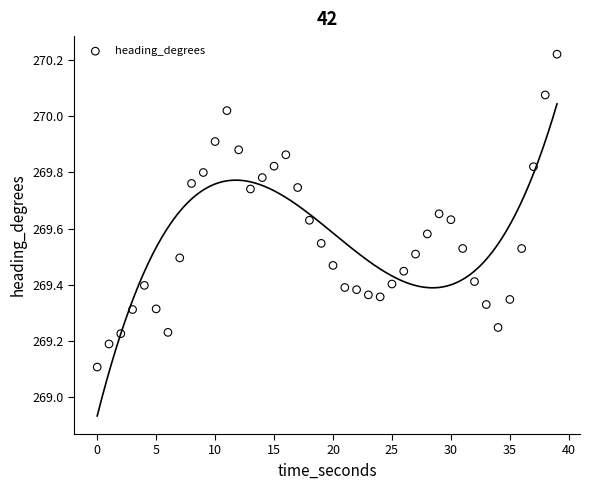

What Y value in the scatter plot is closest to 269?

269.1